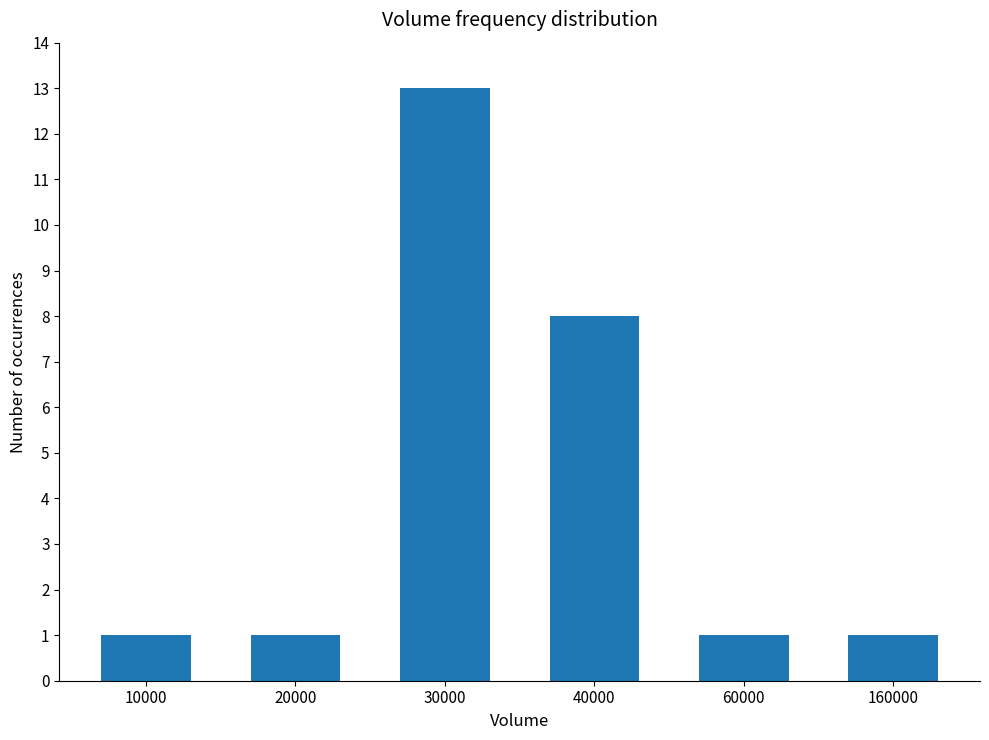

What is the ratio of the value at 30000 to the value at 10000?

13.0